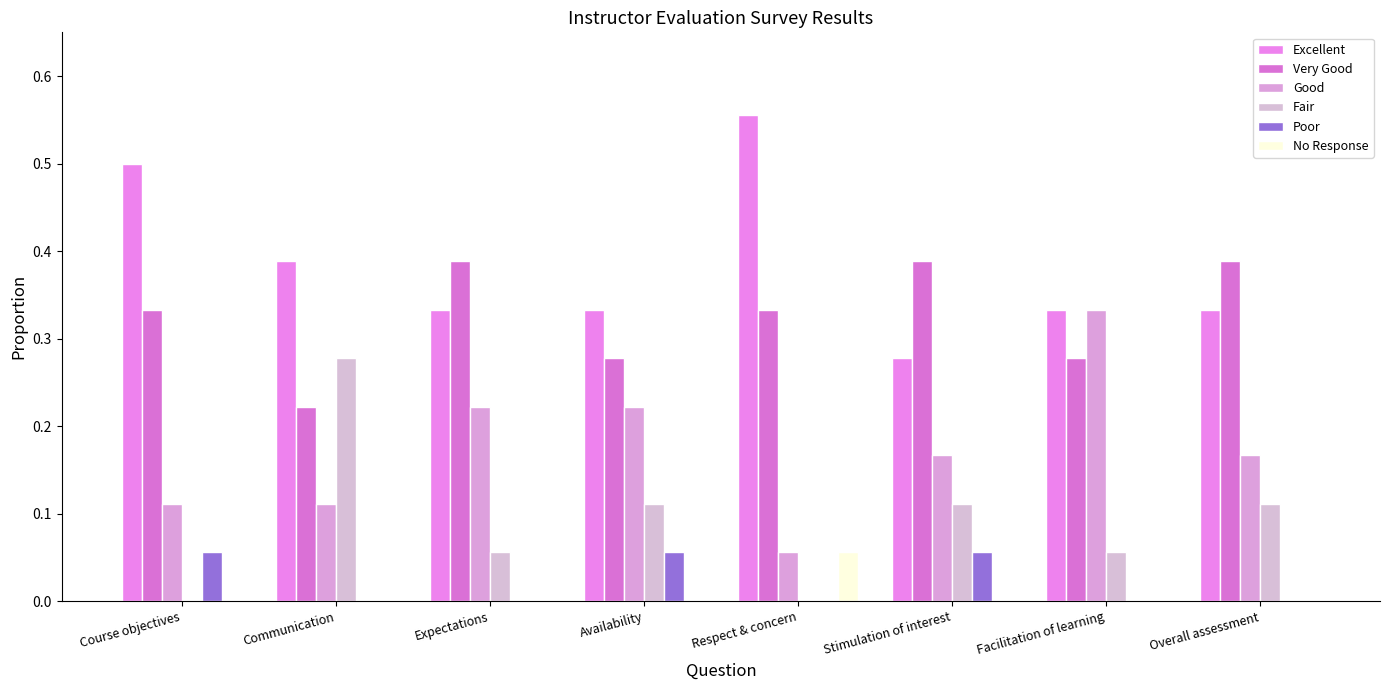

What is the average value of the Very Good series?

0.3